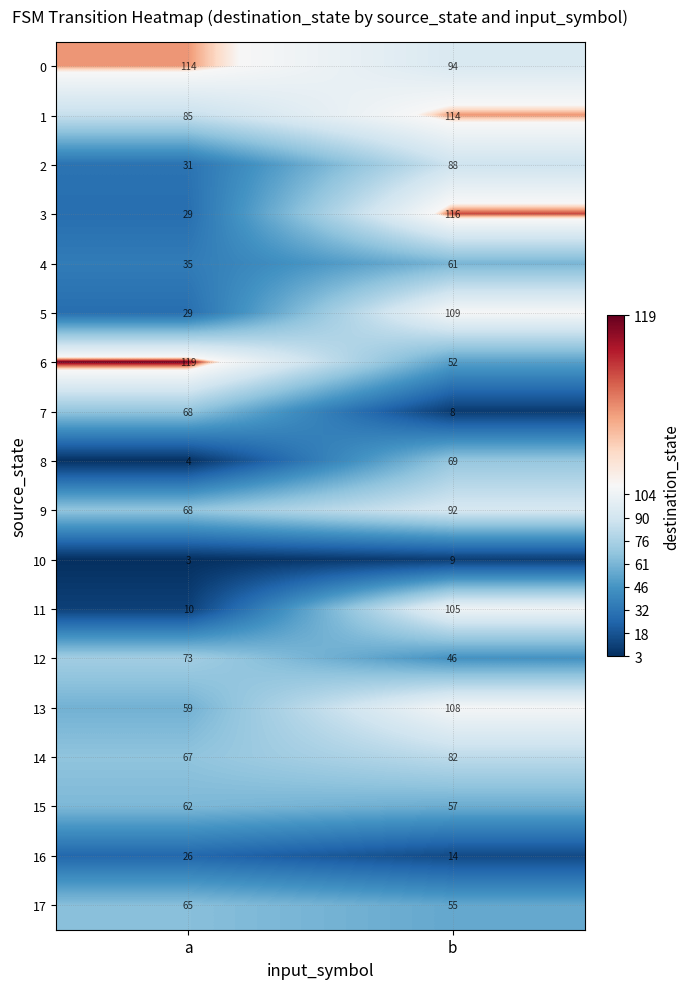

What is the difference between the highest and lowest values at a?

116